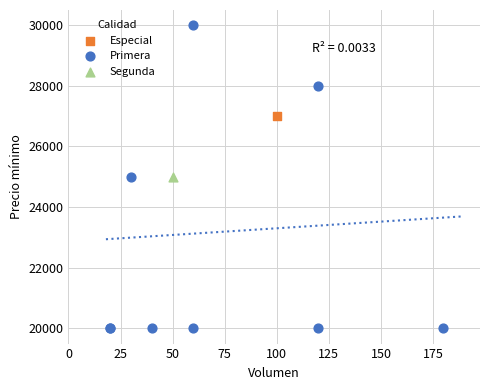

What are all the series names shown in the legend?

Especial, Primera, Segunda